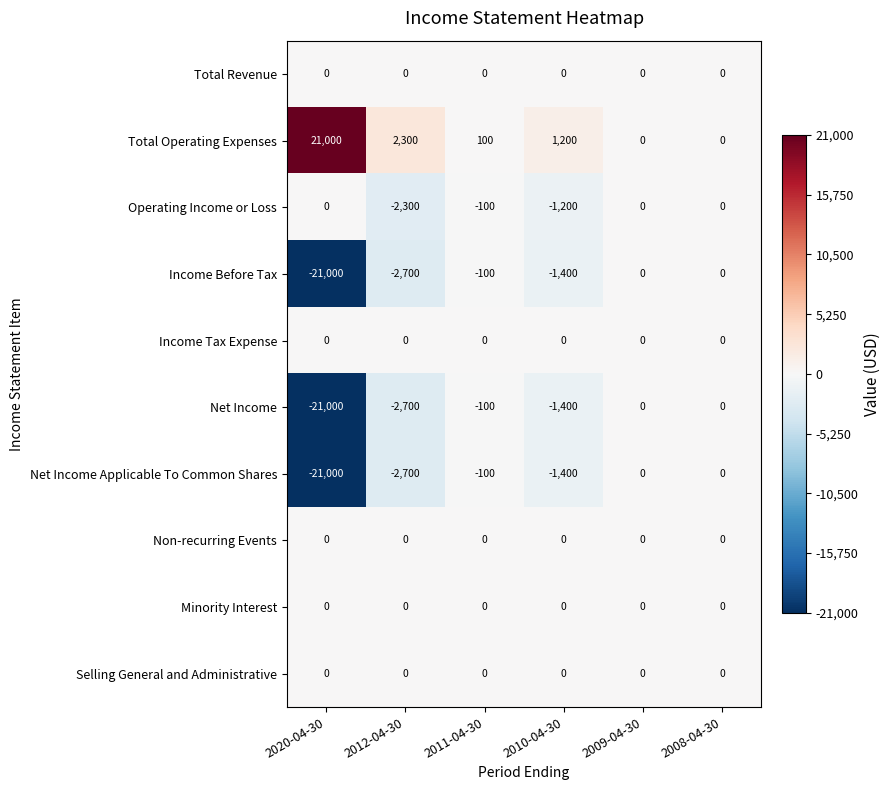

At which label does Total Operating Expenses first exceed 1200?

2020-04-30